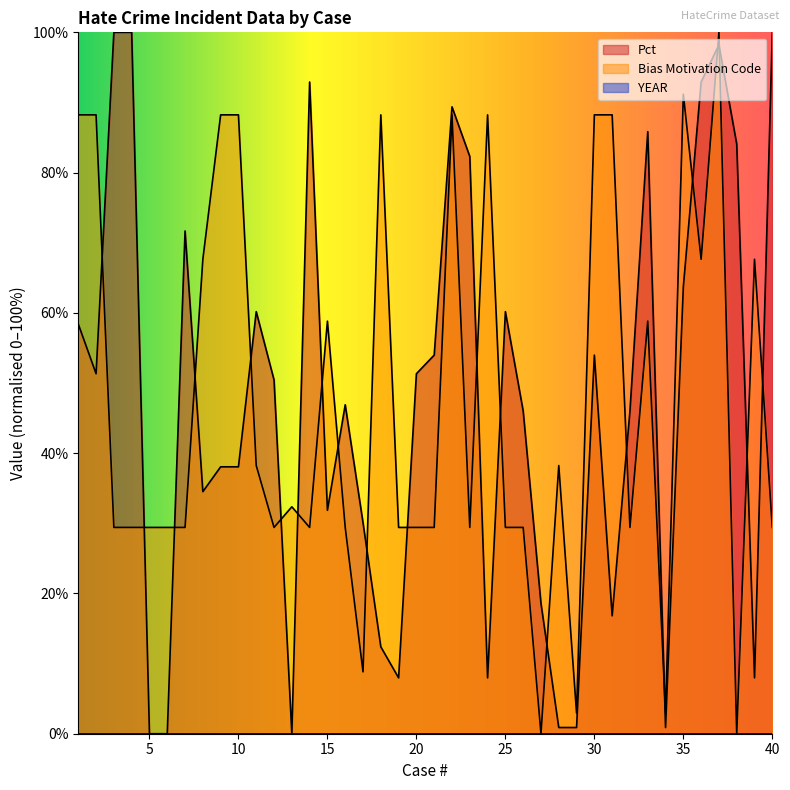

Rank the categories by Bias Motivation Code value from highest to lowest.

37, 35, 1, 2, 9, 10, 18, 22, 24, 30, 31, 8, 36, 39, 15, 33, 11, 28, 13, 3, 4, 5, 6, 7, 12, 14, 16, 19, 20, 21, 23, 25, 26, 32, 40, 17, 29, 34, 27, 38